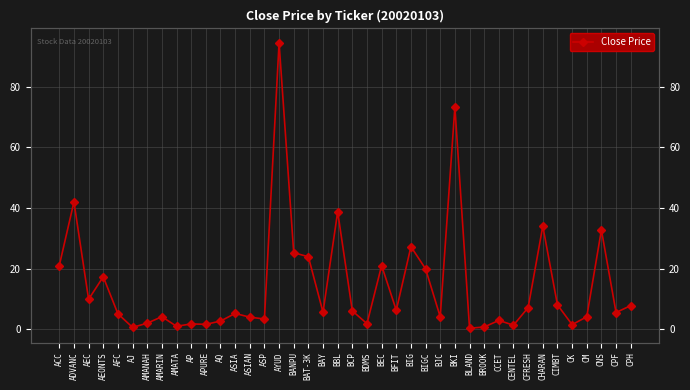

What is the difference between the values at CIMBT and ASIA?

2.8